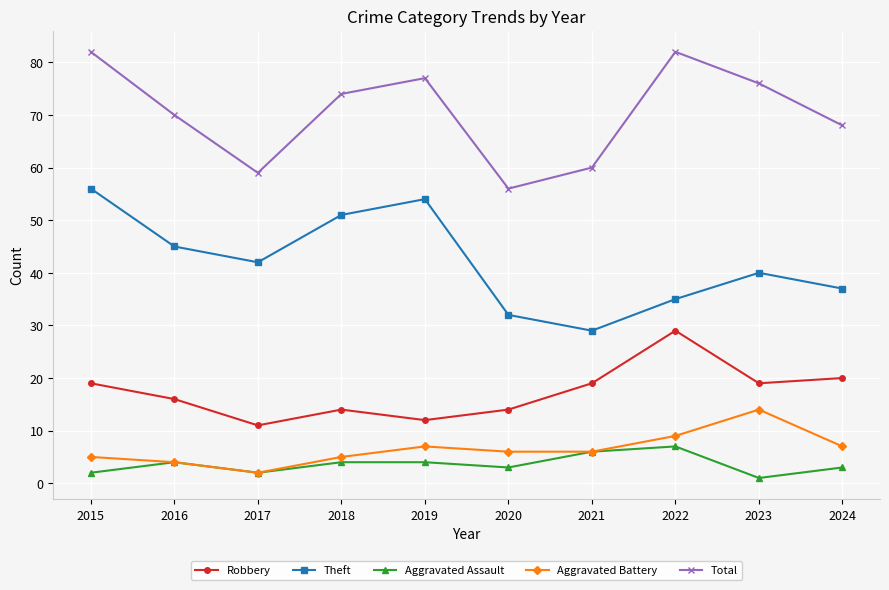

At which category does Aggravated Battery reach its first local peak?

2019